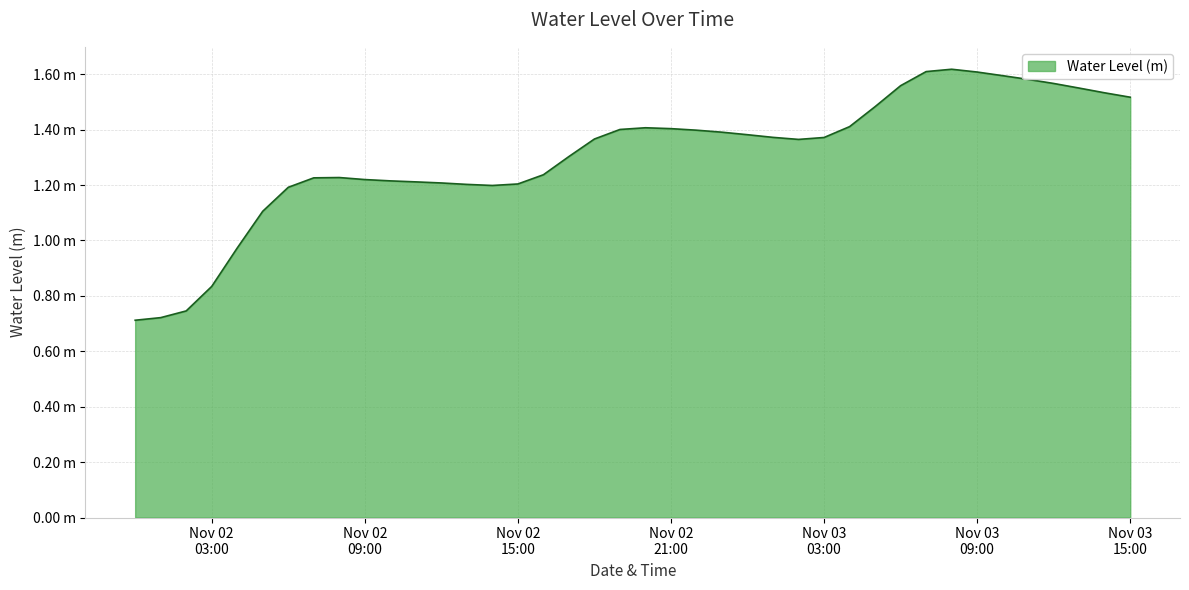

Does the chart display data point markers on the line(s)?

No